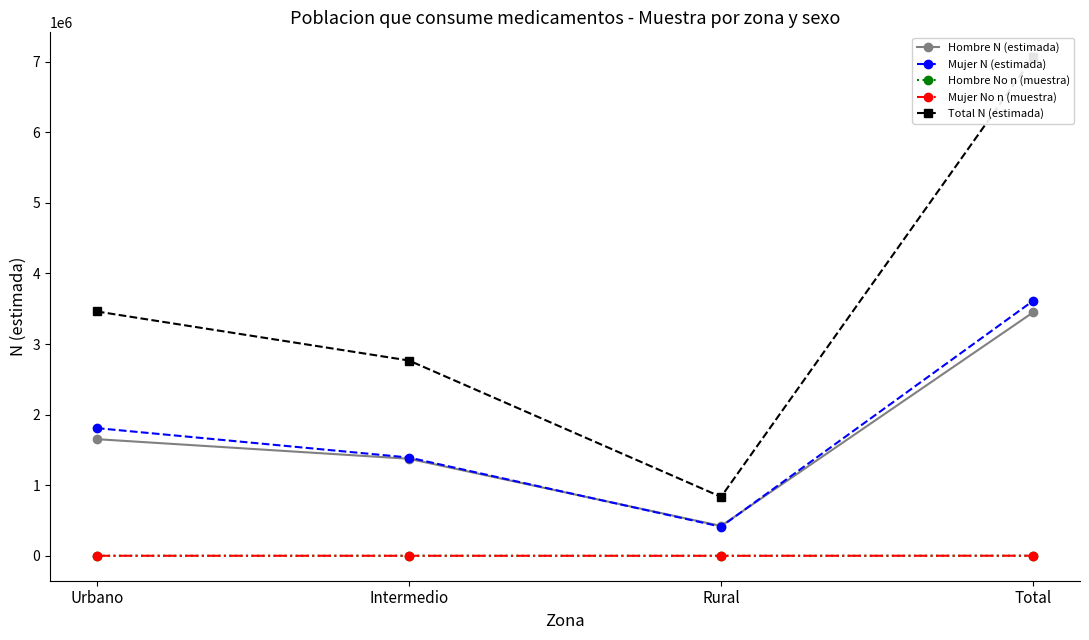

Reading left to right, list all the values displayed in this chart.

Hombre N (estimada): 1652293	1374394	422814	3449501
Mujer N (estimada): 1808823	1391994	411895	3612712
Hombre No n (muestra): 545	438	109	1092
Mujer No n (muestra): 640	492	133	1265
Total N (estimada): 3461116	2766388	834709	7062213